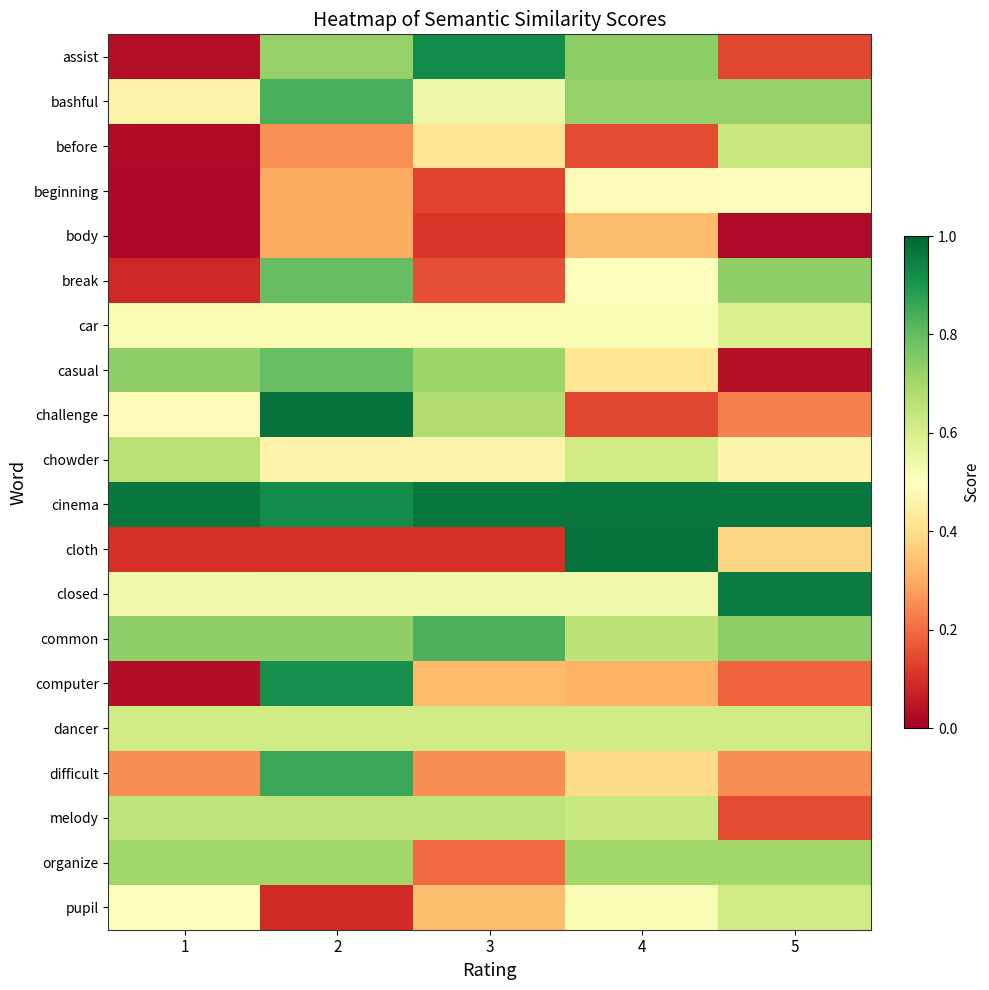

What is the greatest value displayed?

1.0